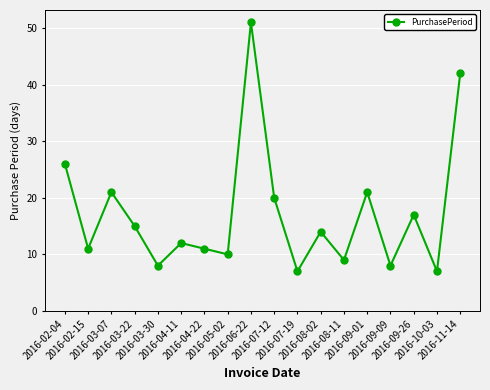

Which has a higher value, 2016-03-30 or 2016-02-04?

2016-02-04